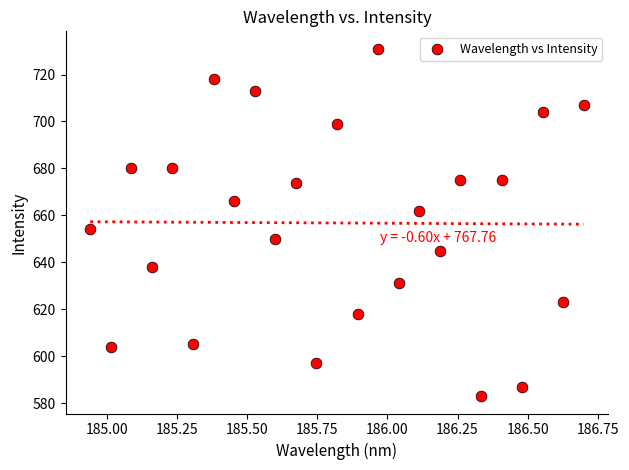

What Y value in the scatter plot is closest to 657?

654